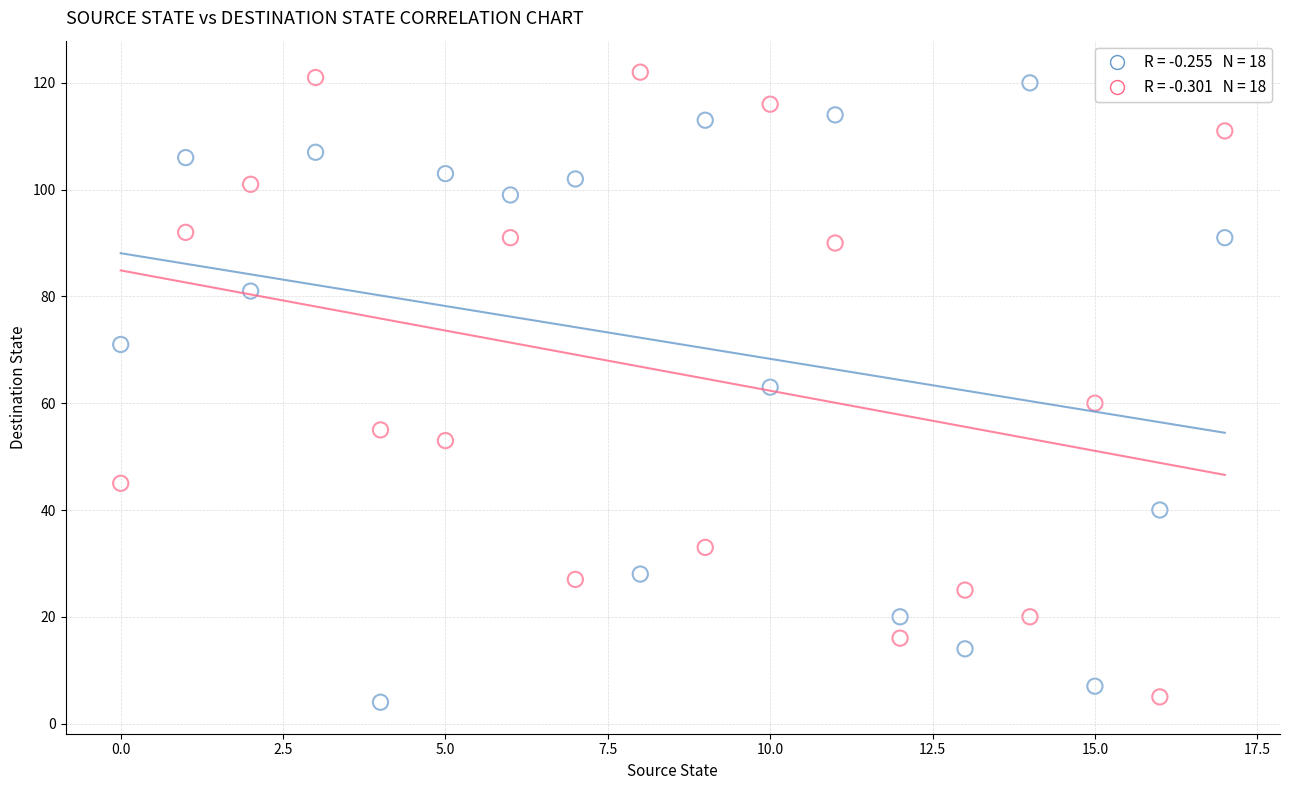

Across all data points, what is the range of Y values (max minus min)?

118